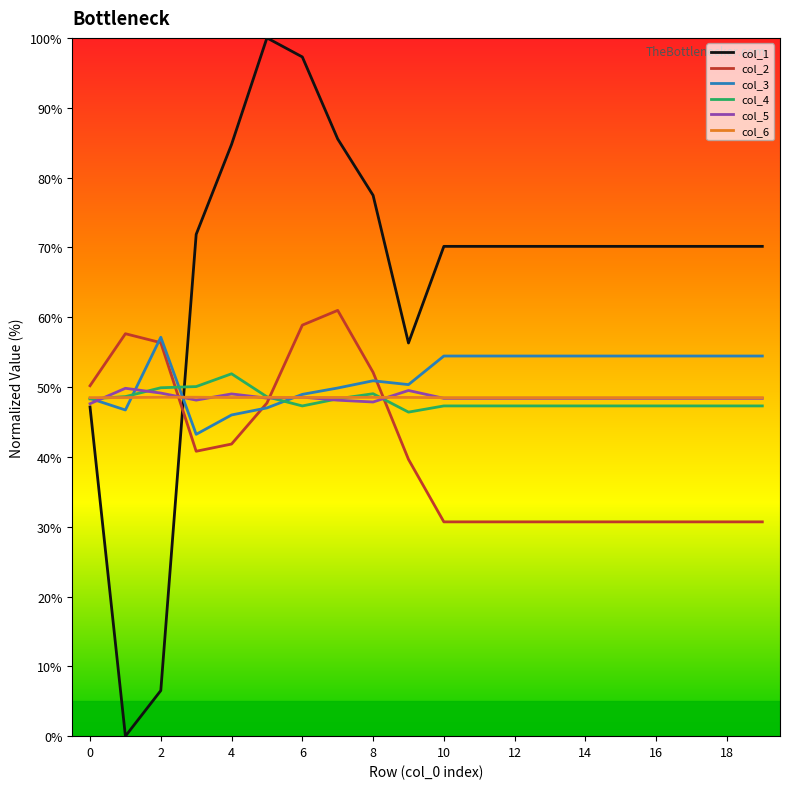

After their last crossing, which series has the higher values: col_6 or col_1?

col_1